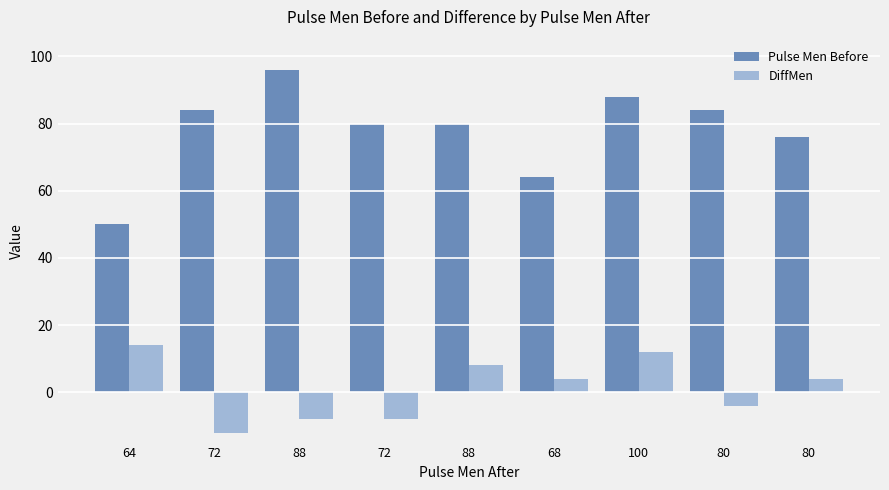

What is the maximum value for DiffMen?

14